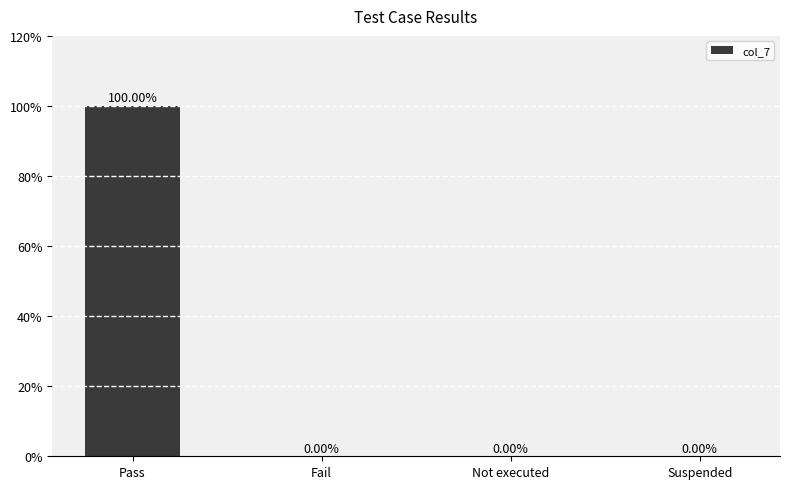

Between Suspended and Pass, which is larger?

Pass